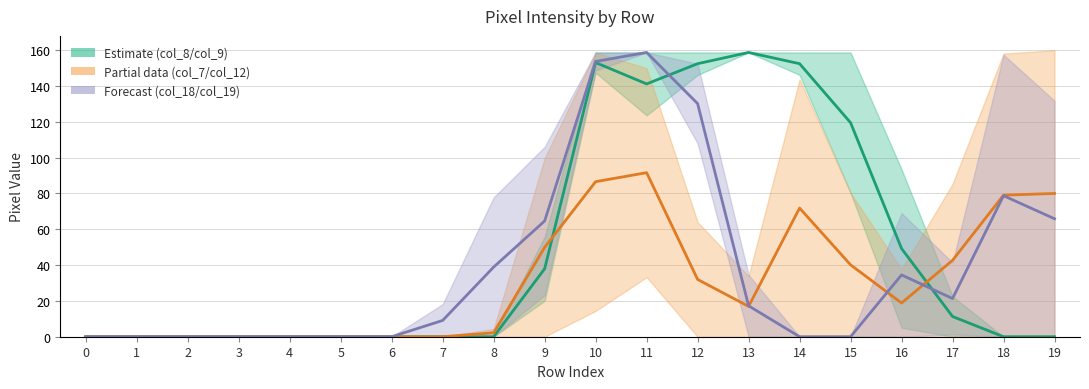

Reading left to right, transcribe all the data shown in this chart.

col_8: 0.0	0.0	0.0	0.0	0.0	0.0	0.0	0.0	0.0	38.0	153.1	141.2	152.5	158.7	152.5	119.5	49.3	11.3	0.0	0.0
col_7: 0.0	0.0	0.0	0.0	0.0	0.0	0.0	0.0	2.2	49.9	86.6	91.6	32.0	16.9	71.8	40.2	18.8	42.7	79.1	80.0
col_19: 0.0	0.0	0.0	0.0	0.0	0.0	0.0	9.1	38.9	64.6	153.7	158.7	130.2	17.3	0.0	0.0	34.5	21.3	78.7	65.9